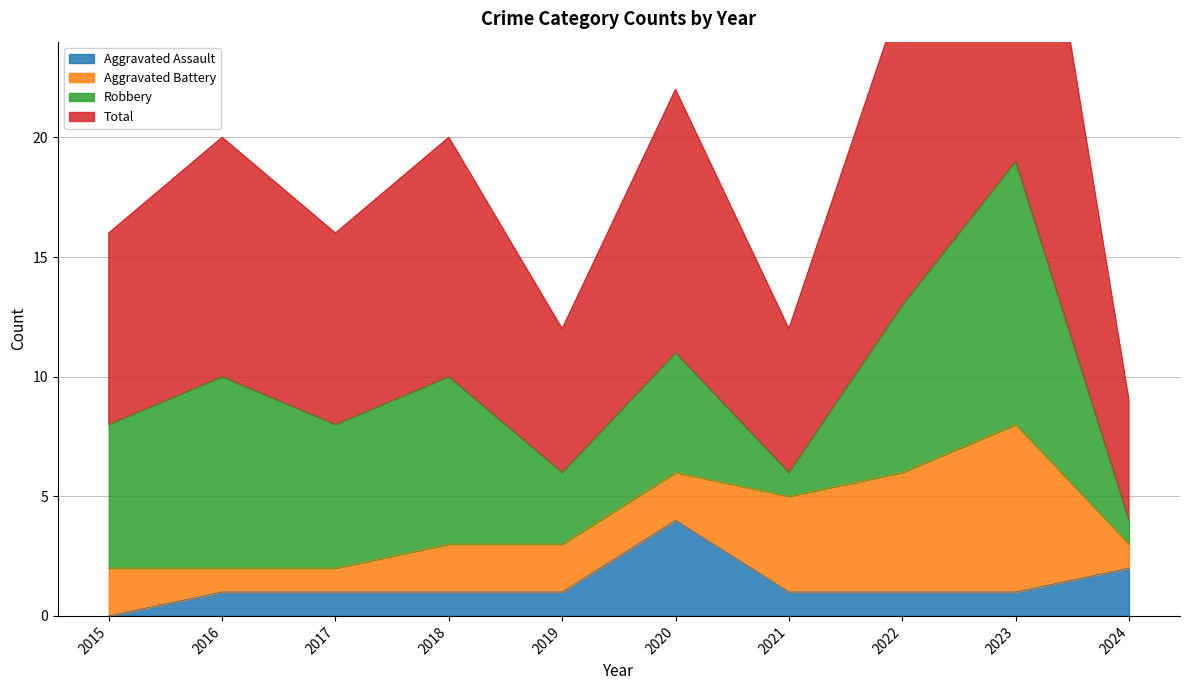

The value of Total at 2016 is 20. True or false?

True